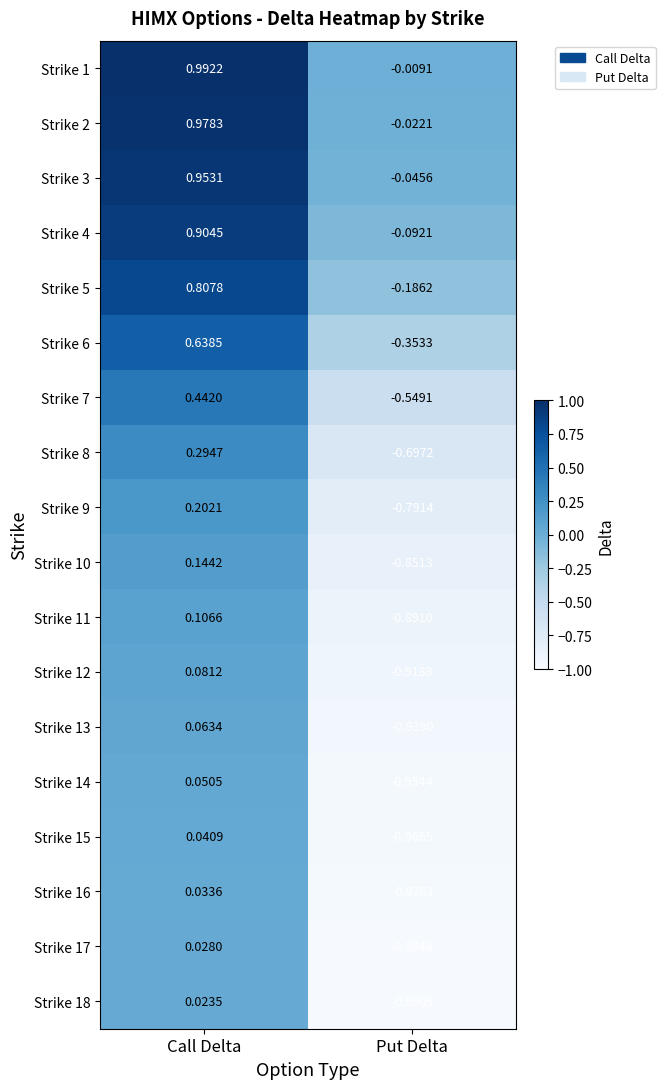

At how many categories does at least one series exceed 0?

1